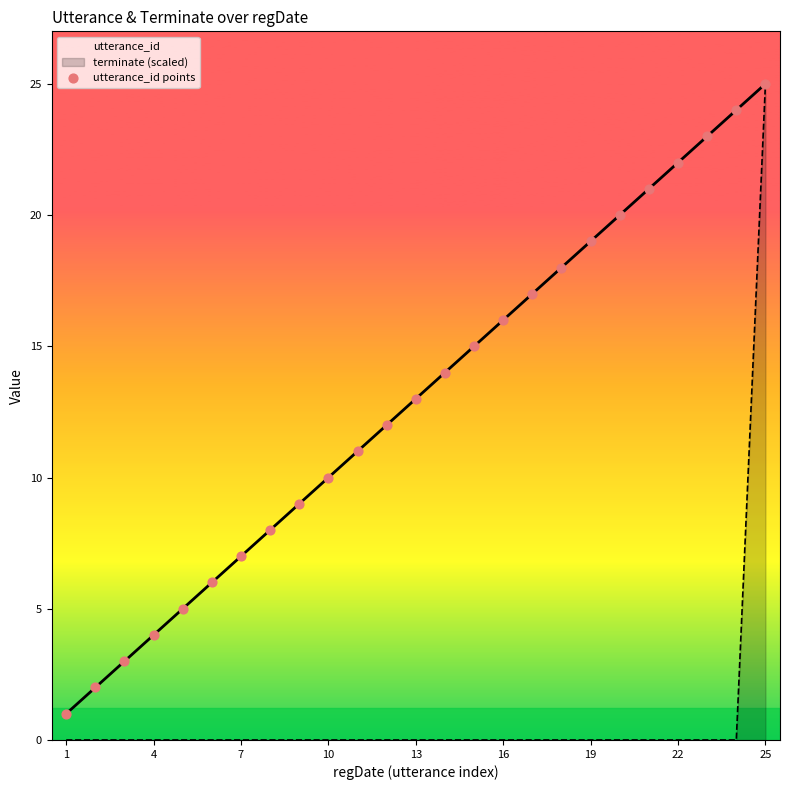

Which series has the largest total across all categories?

utterance_id